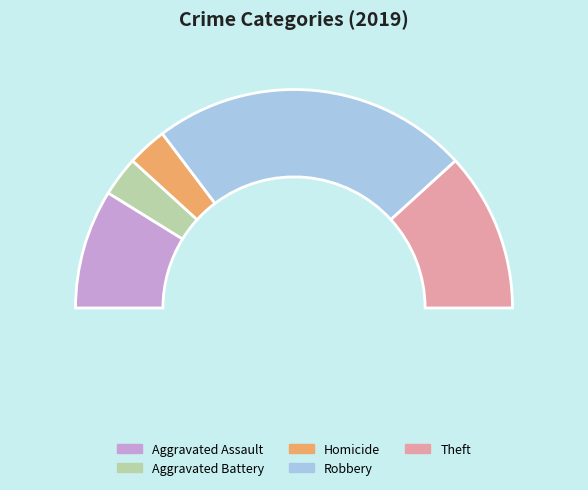

To the nearest percent, what portion does Aggravated Assault represent?

18%